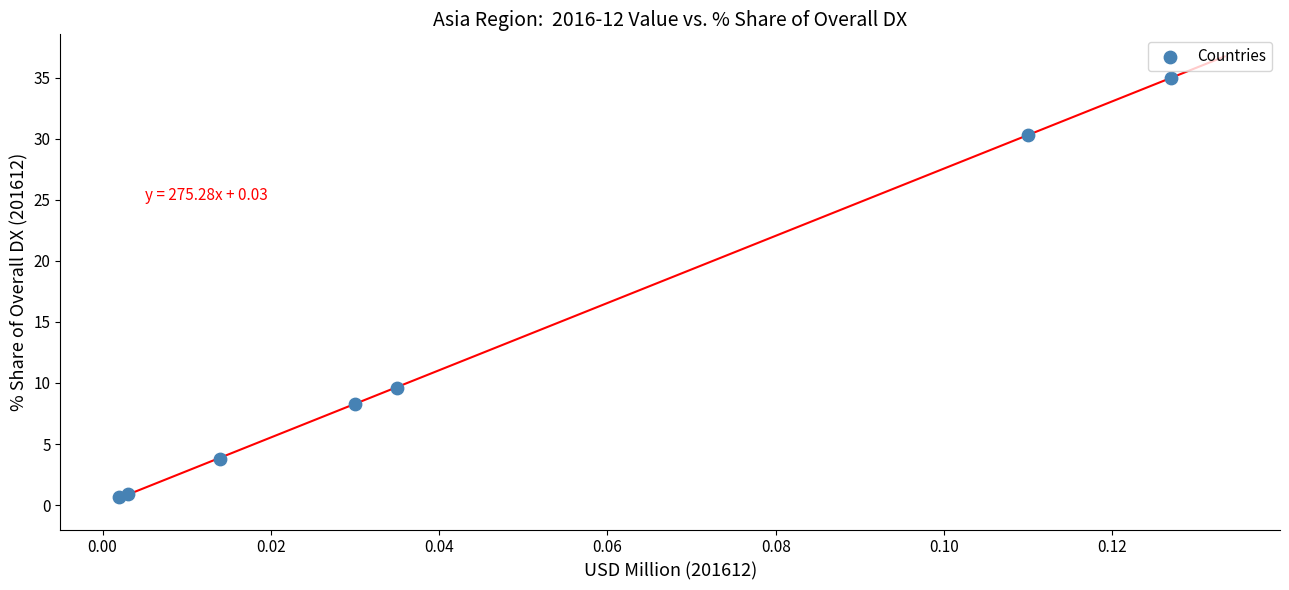

What Y value in the scatter plot is closest to 17?

9.6